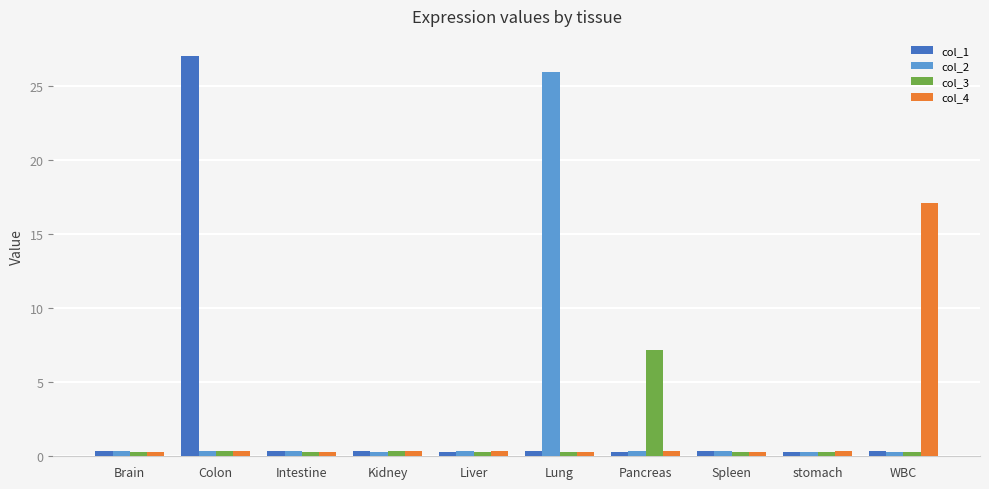

Does the chart contain stacked bars?

No